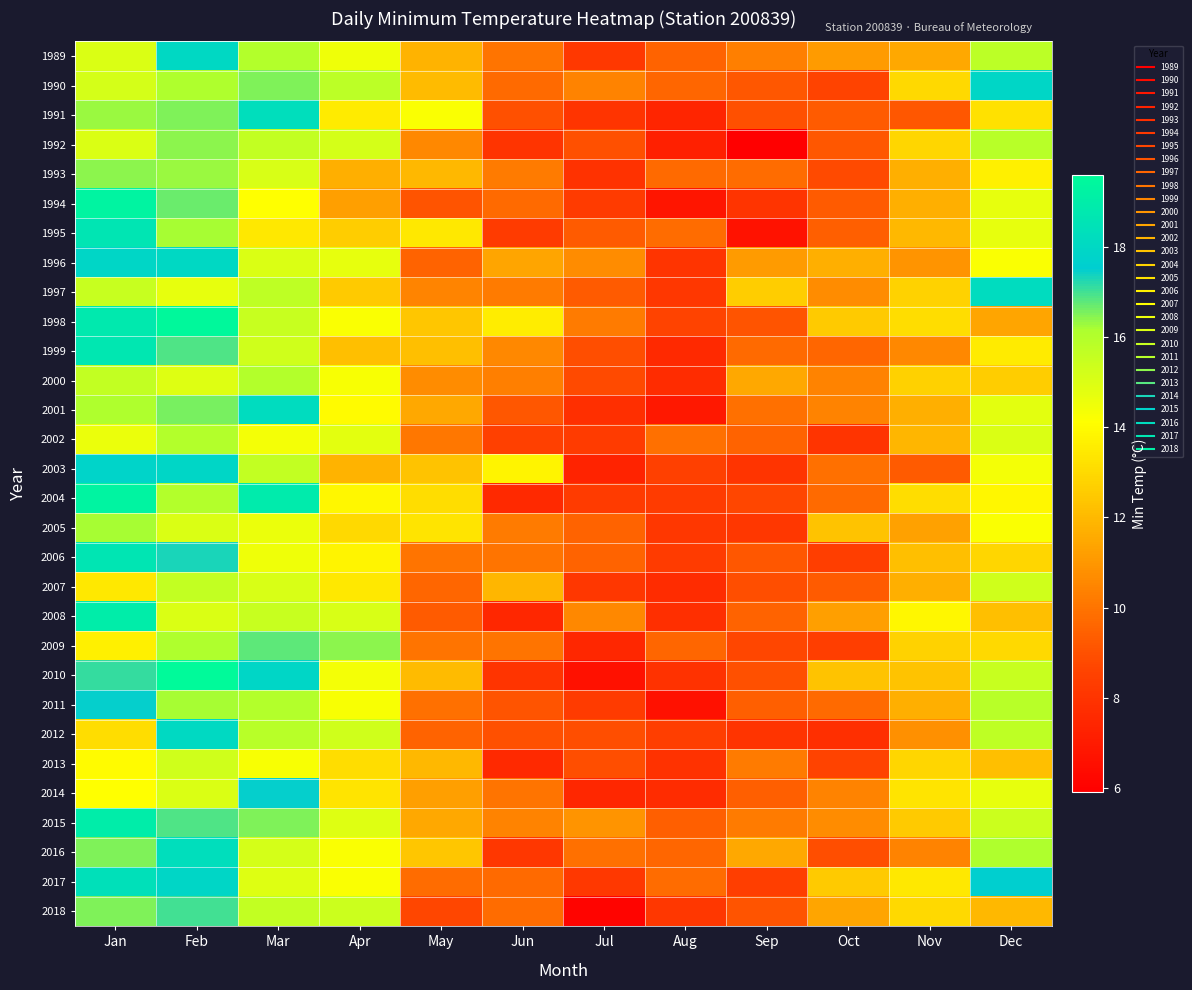

Which category has the lowest value across all series?

Sep